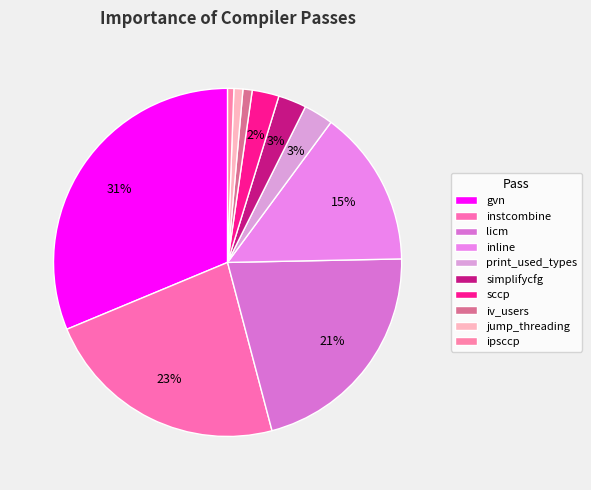

Do gvn and print_used_types together represent more than half of the pie?

No